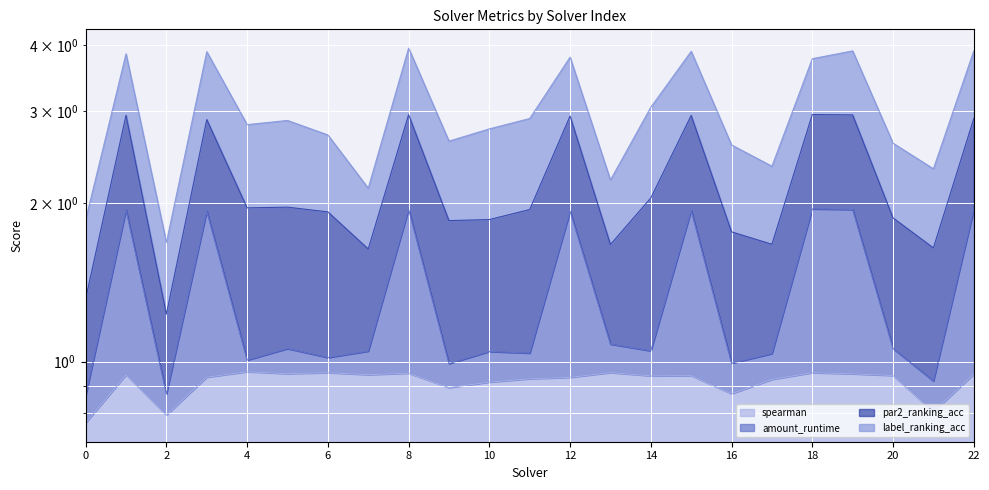

True or false: amount_runtime and spearman intersect in this chart.

False